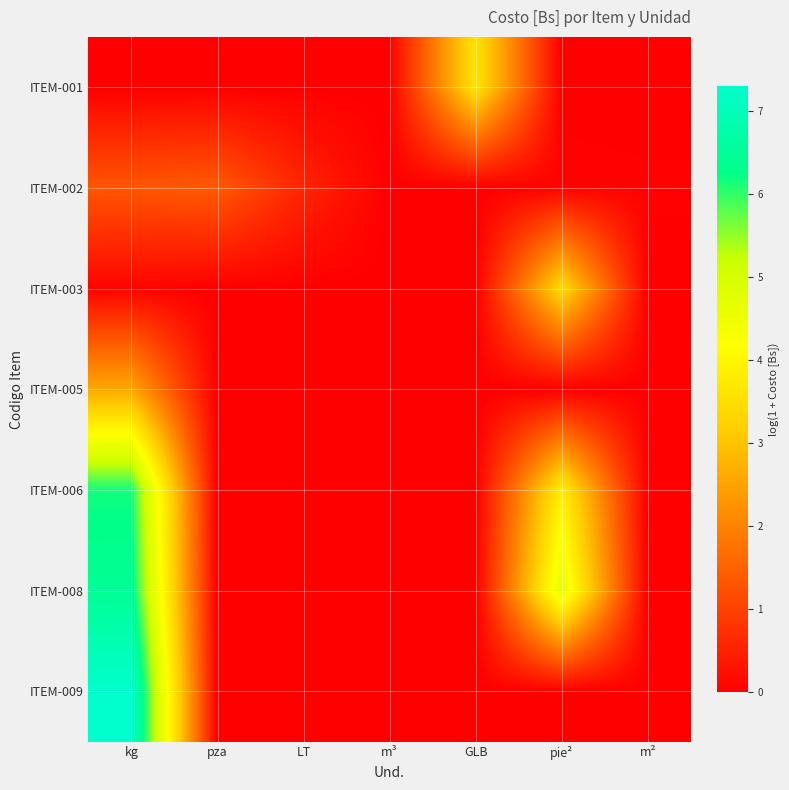

Rank the series by their maximum value, from lowest to highest.

ITEM-002, ITEM-005, ITEM-003, ITEM-001, ITEM-006, ITEM-008, ITEM-009